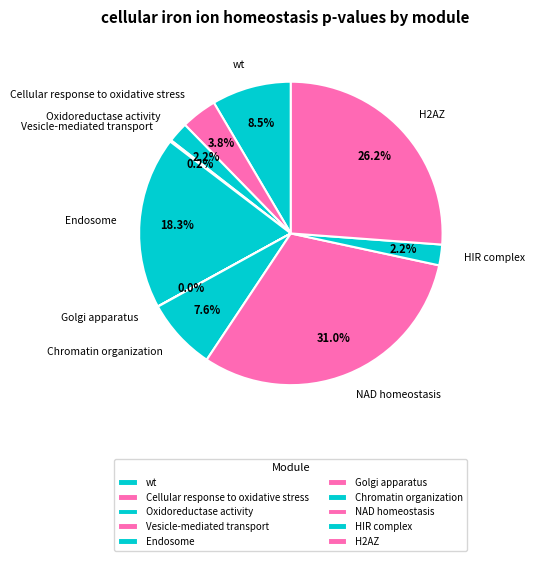

What portion of the pie excludes Cellular response to oxidative stress?

96.2%